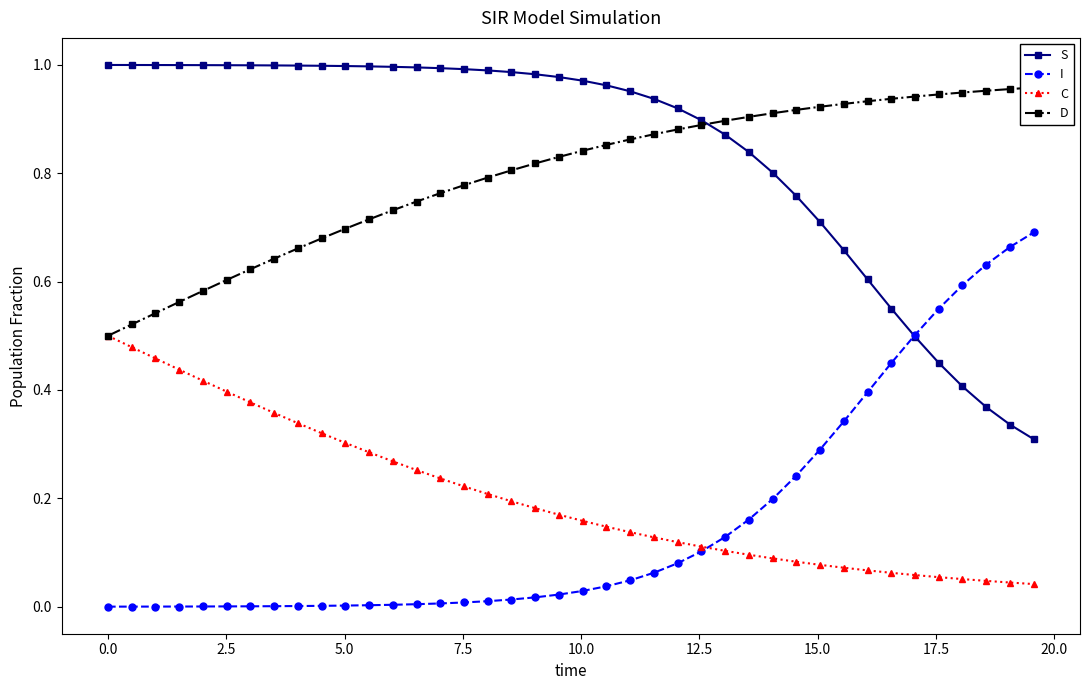

What are all the series names shown in the legend?

S, I, C, D